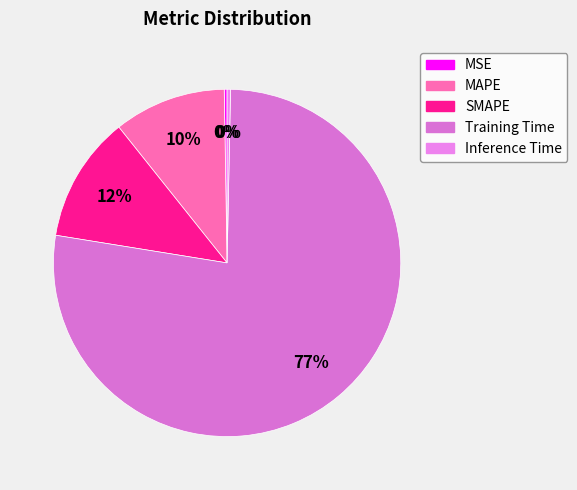

Which category accounts for the majority?

Training Time